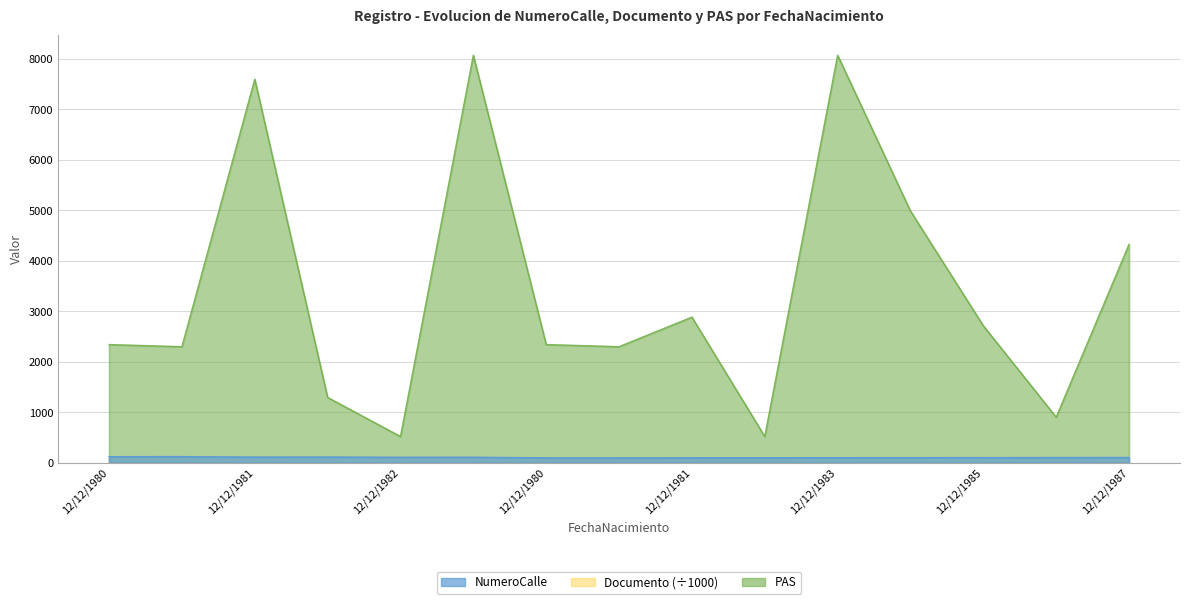

True or false: NumeroCalle and PAS cross at least once.

False